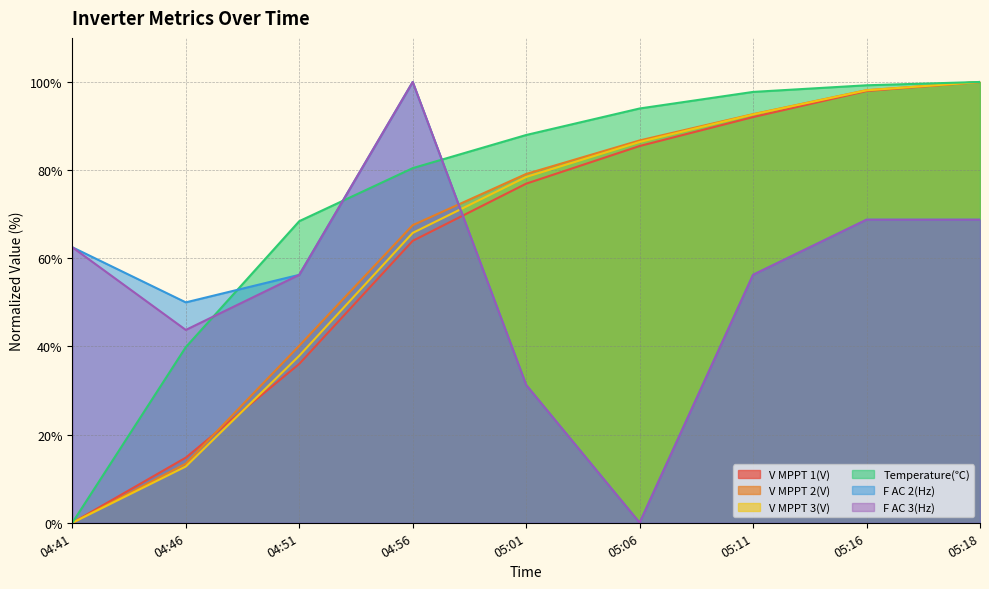

What is the total value across all series at 04:41?

125.0